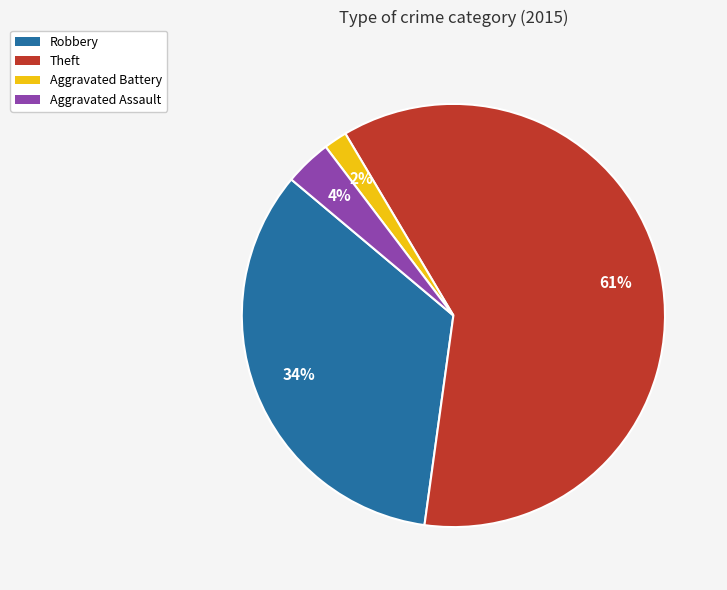

Is there any slice that represents more than half of the pie?

Yes